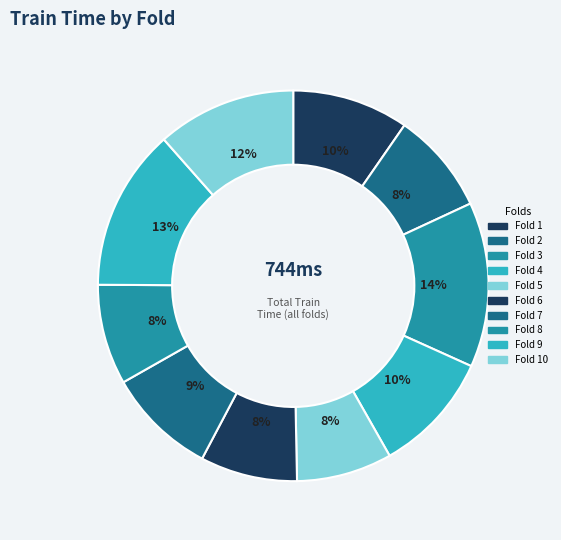

How many slices are in this pie chart?

10